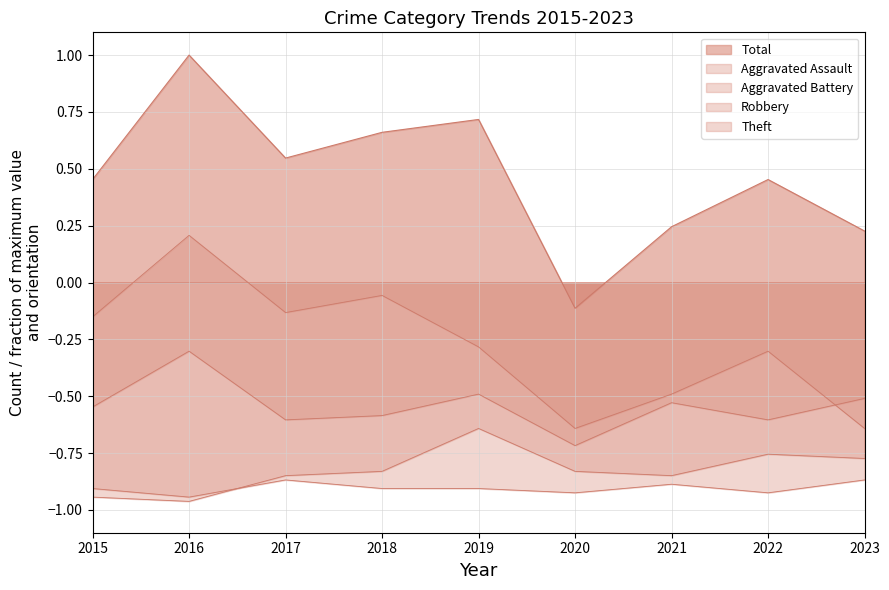

Is the value of Theft at 2016 greater than the value of Total at 2019?

No